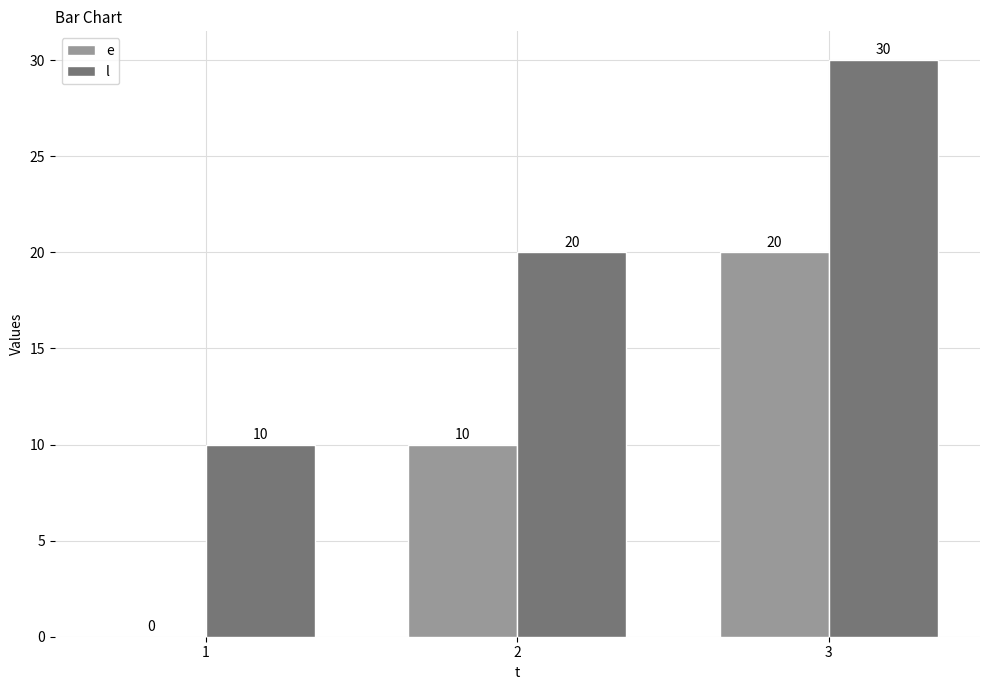

Which series has the largest total across all categories?

l